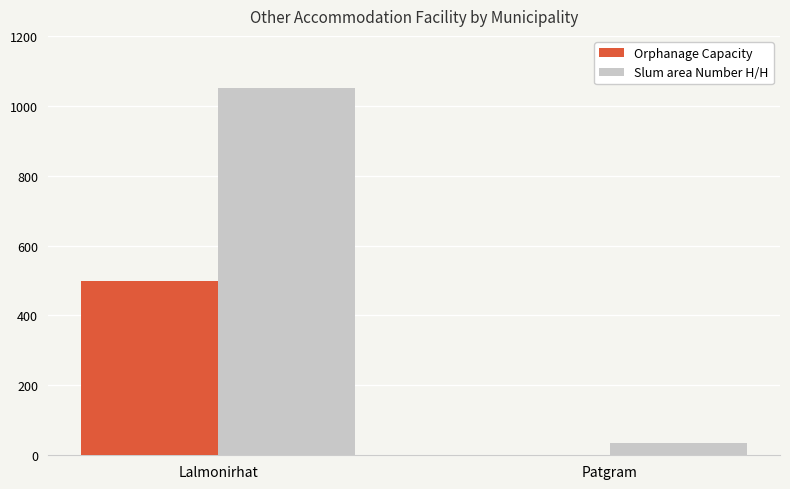

Reading left to right, what are all the values shown in this chart?

Orphanage Capacity: 500	0
Slum area Number H/H: 1050	35